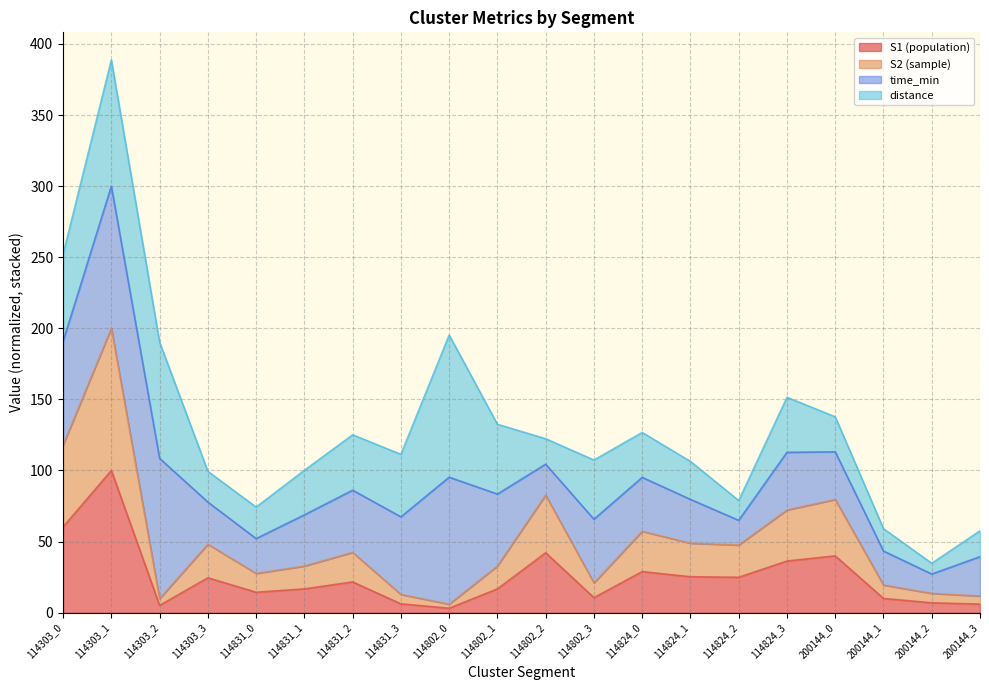

True or false: S1 and S2 intersect in this chart.

False